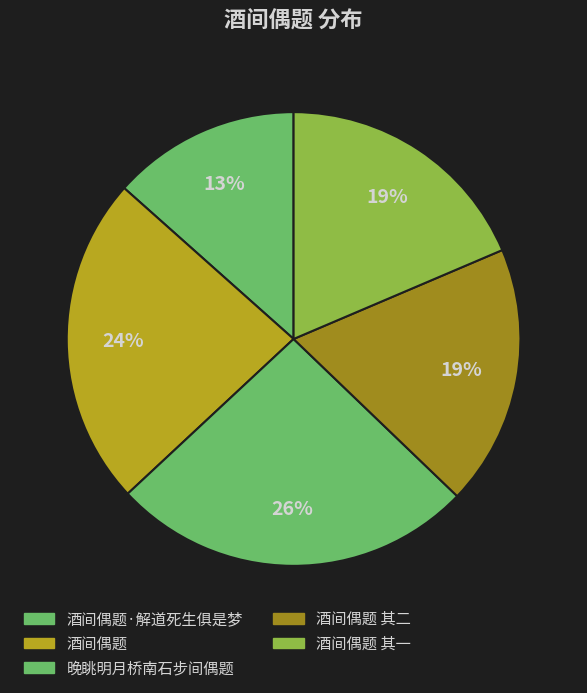

Which slice is the smallest?

酒间偶题·解道死生俱是梦